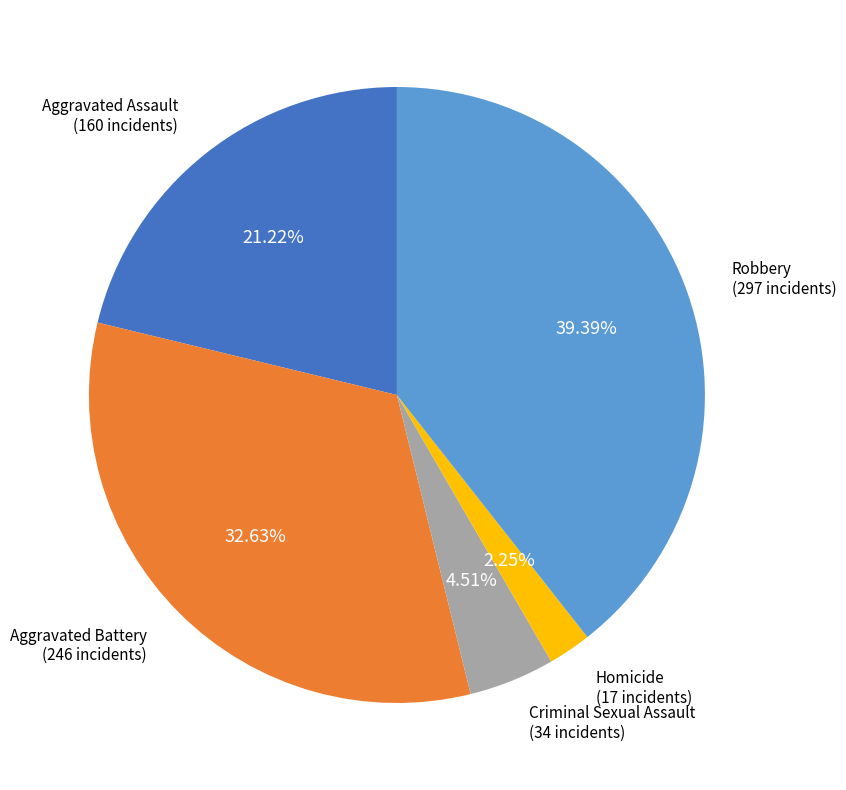

Is there a majority slice in this chart?

No